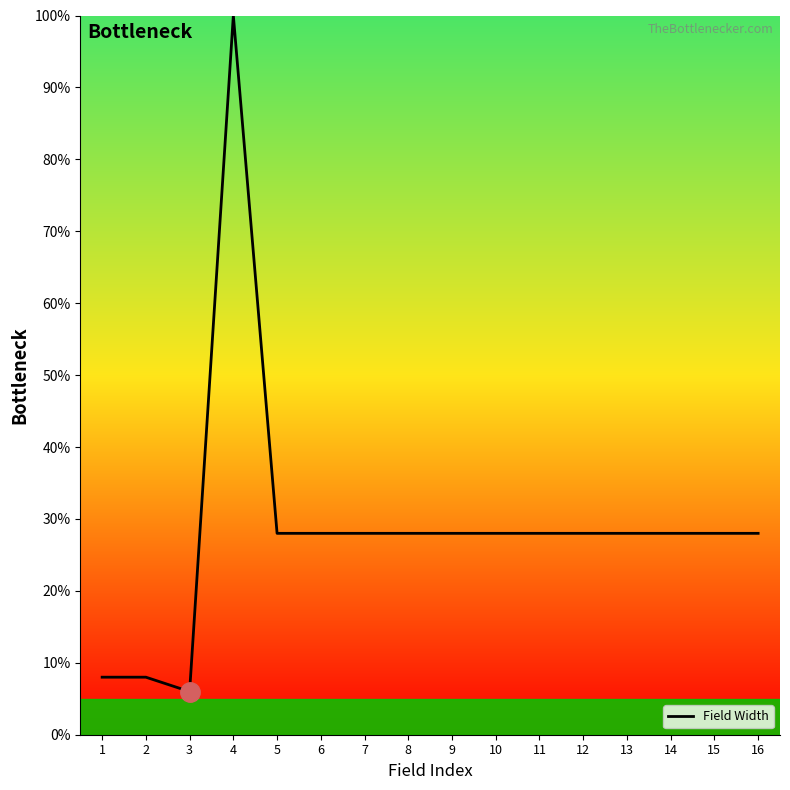

True or false: the data has more than 0 interior local peaks.

True